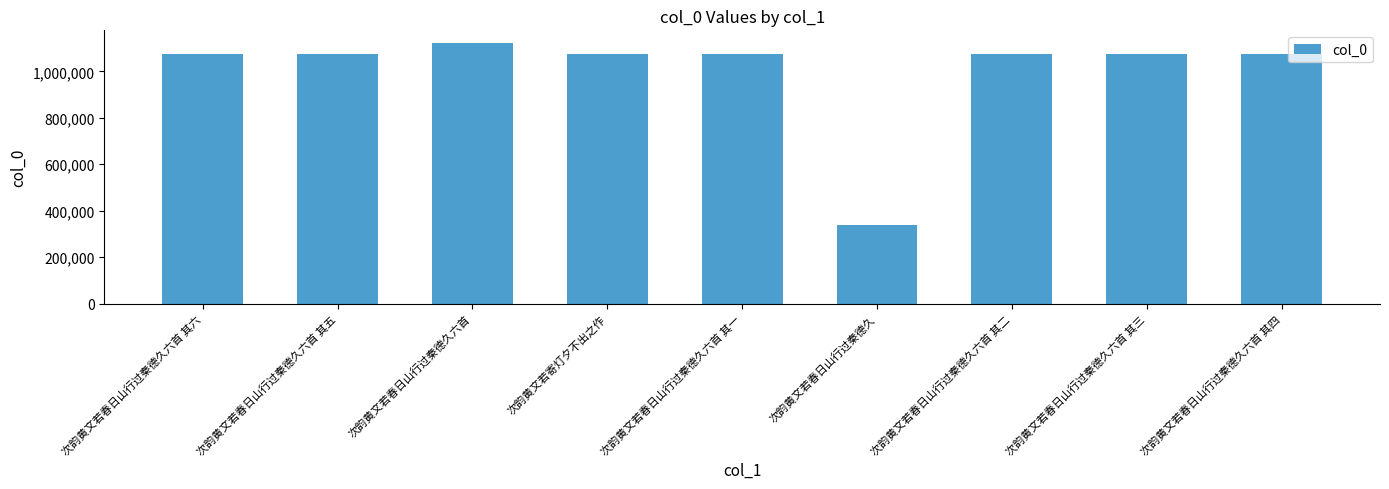

Which category has the lowest value across all series?

次韵黄文若春日山行过秦德久